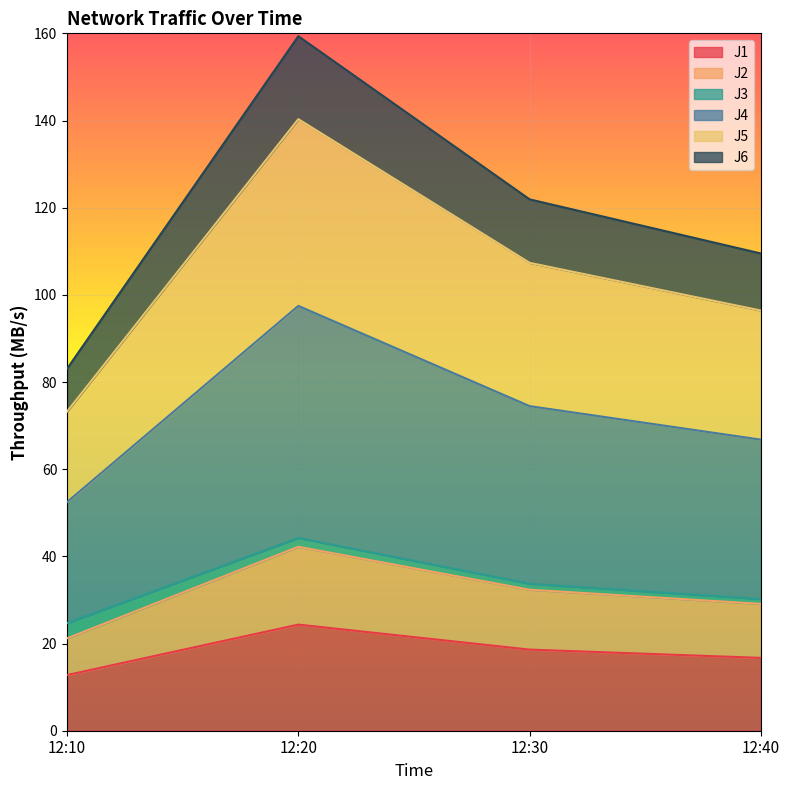

At which category is the sum across all series the highest?

12:20